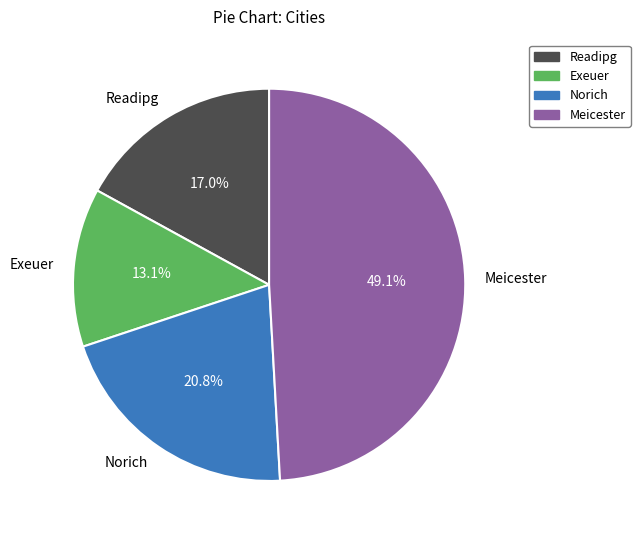

True or false: Norich accounts for 10% of the total.

False